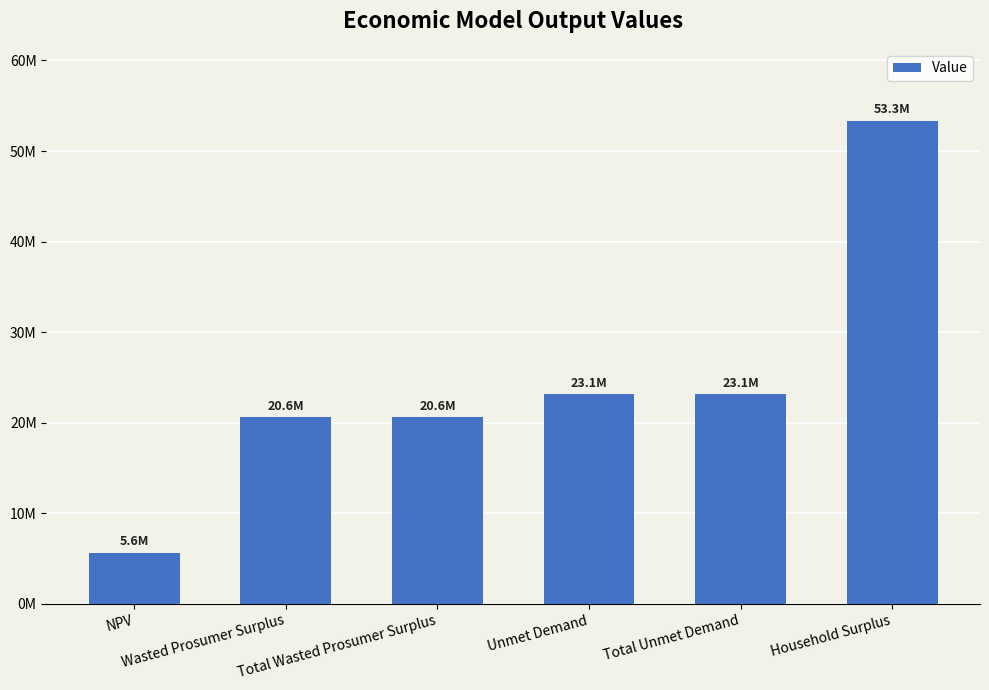

Is it true that the value at Wasted Prosumer Surplus is 20589102.0?

True